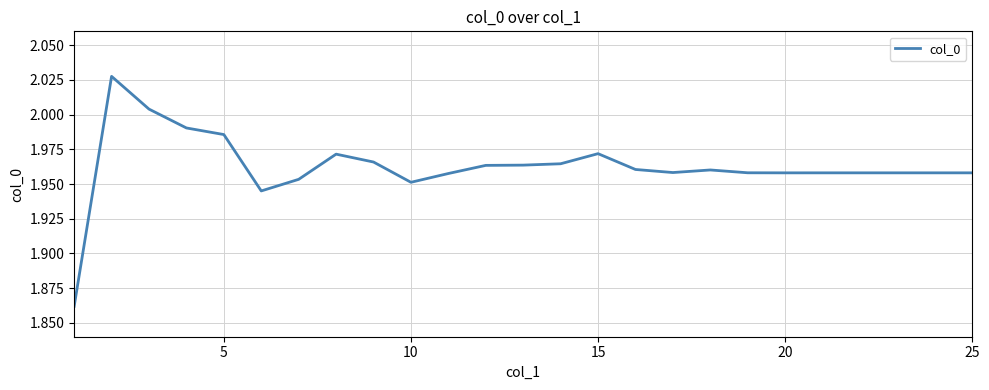

What is the difference between the maximum and minimum values?

0.2